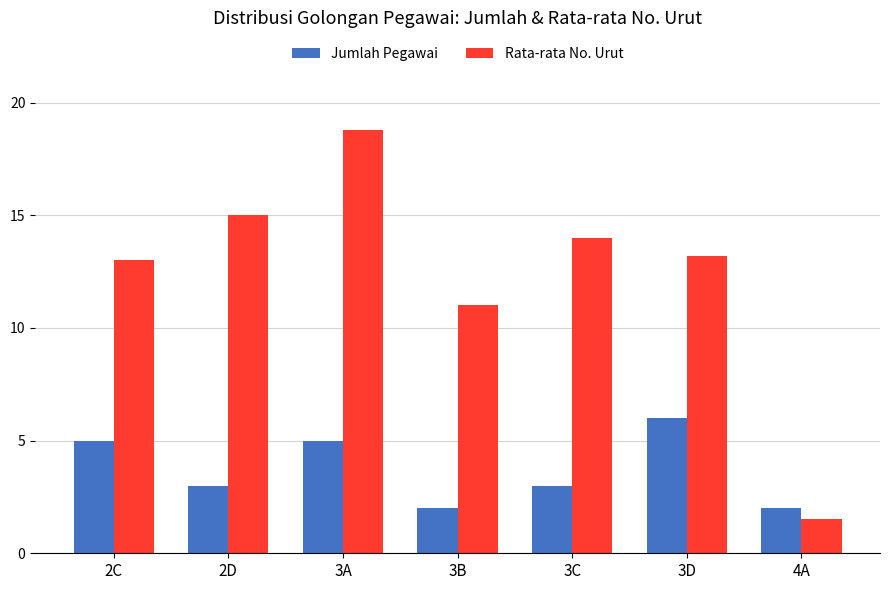

Reading left to right, list all the values displayed in this chart.

Jumlah Pegawai: 2C=5.0	2D=3.0	3A=5.0	3B=2.0	3C=3.0	3D=6.0	4A=2.0
Rata-rata No. Urut: 2C=13.0	2D=15.0	3A=18.8	3B=11.0	3C=14.0	3D=13.2	4A=1.5